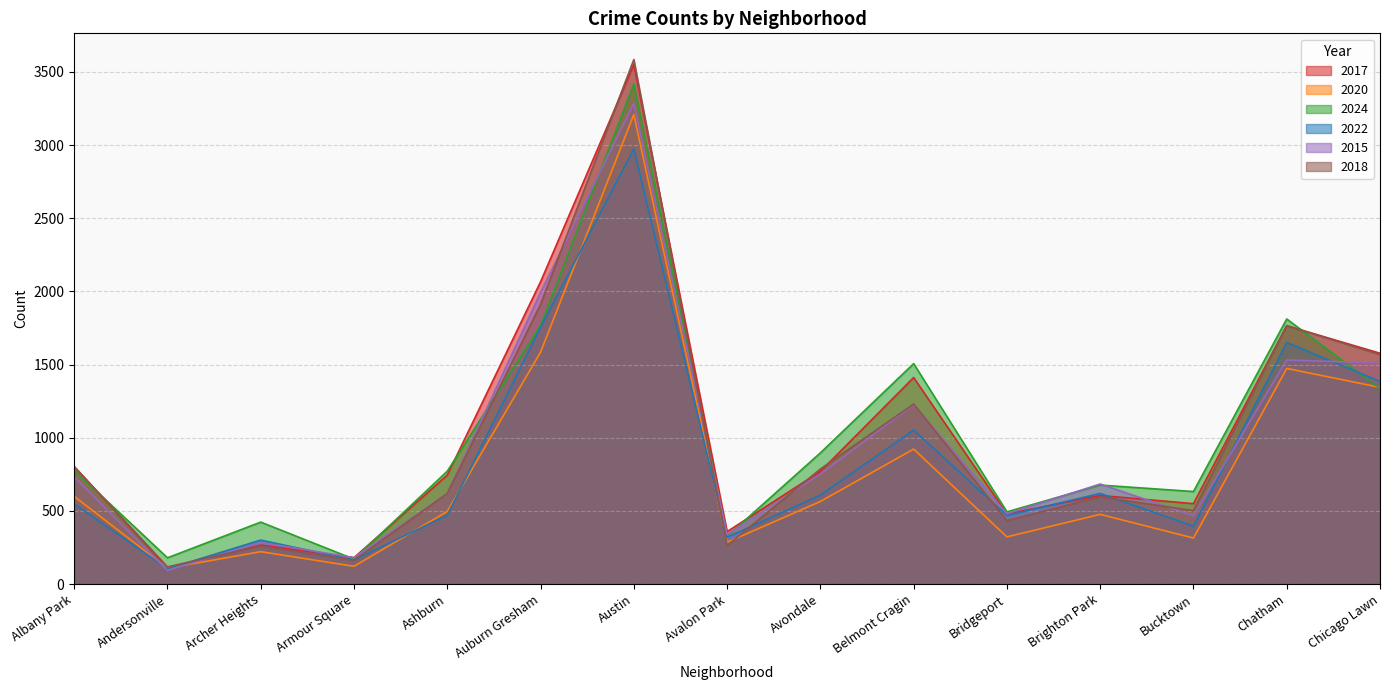

What are all the series names shown in the legend?

2017, 2020, 2024, 2022, 2015, 2018